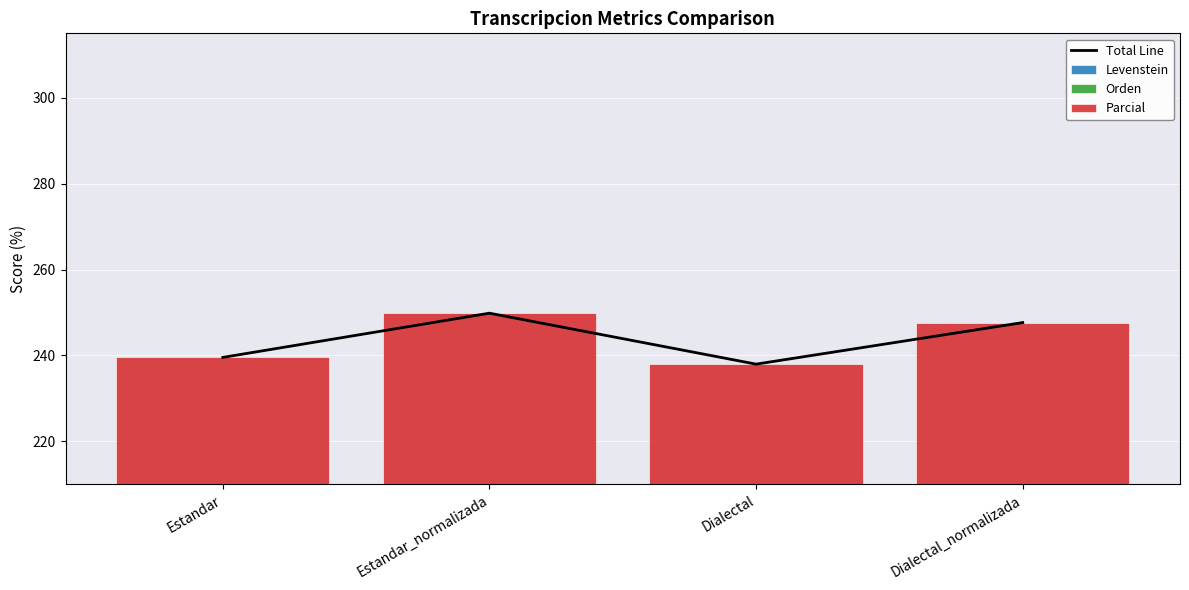

Count the number of data series in this chart.

4